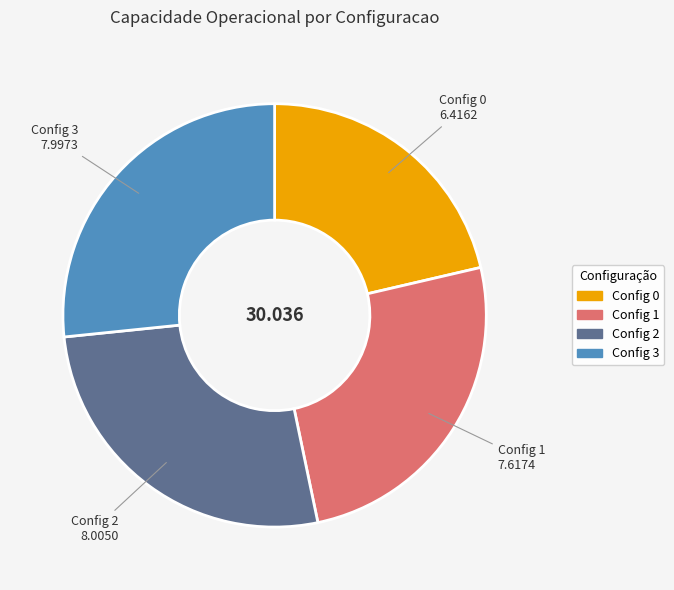

Is there a majority slice in this chart?

No